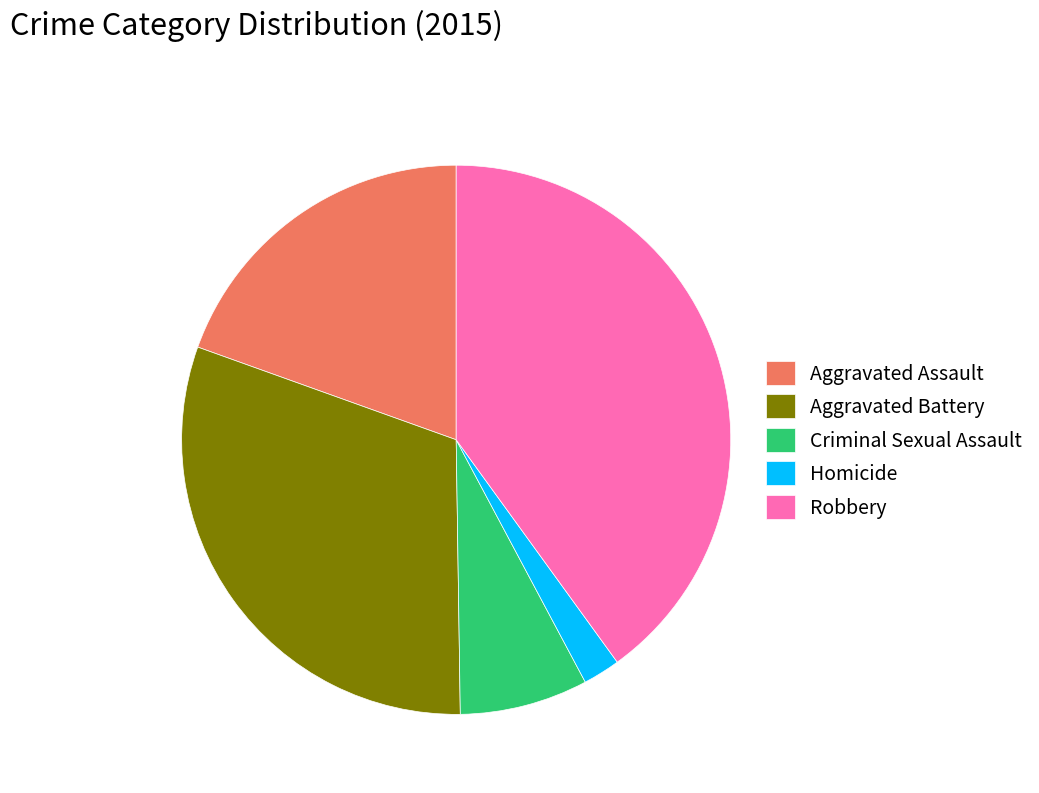

Is it true that Aggravated Battery is 40% of the pie?

False